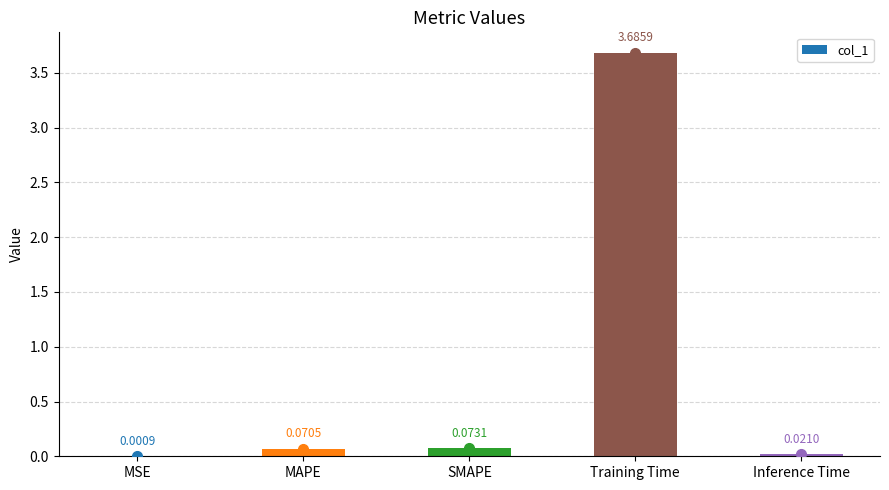

At which label is the value closest to 1?

SMAPE